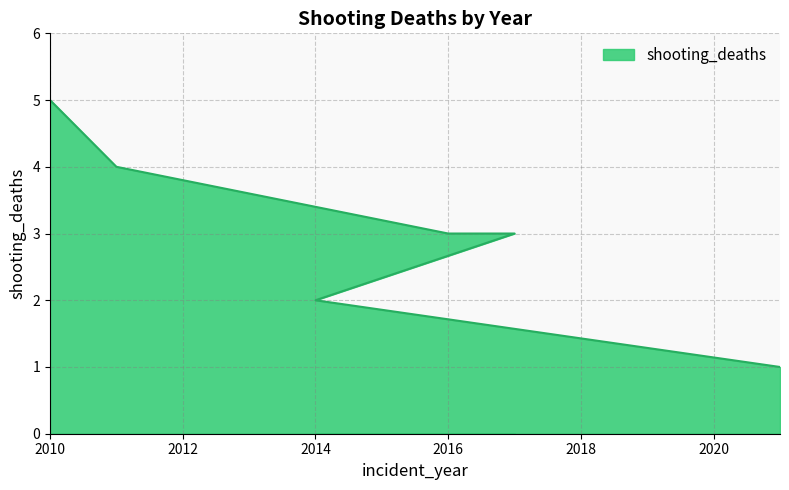

Count the number of data series in this chart.

1